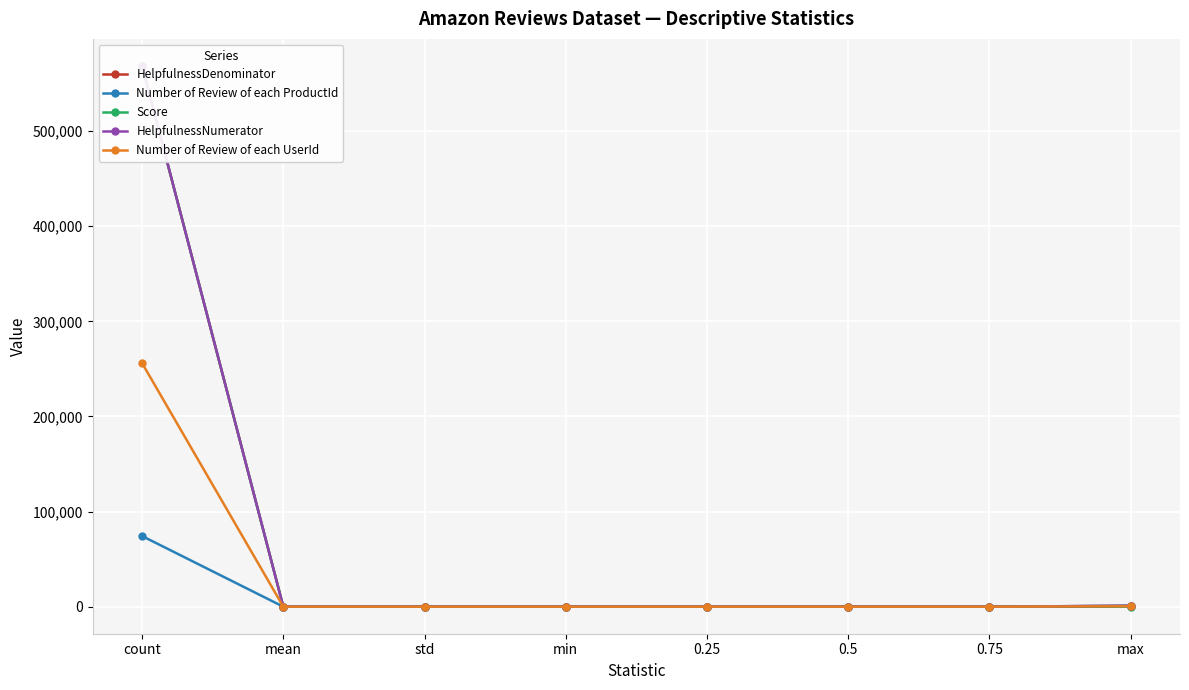

True or false: Number of Review of each ProductId has a value of 913.0 at max.

True